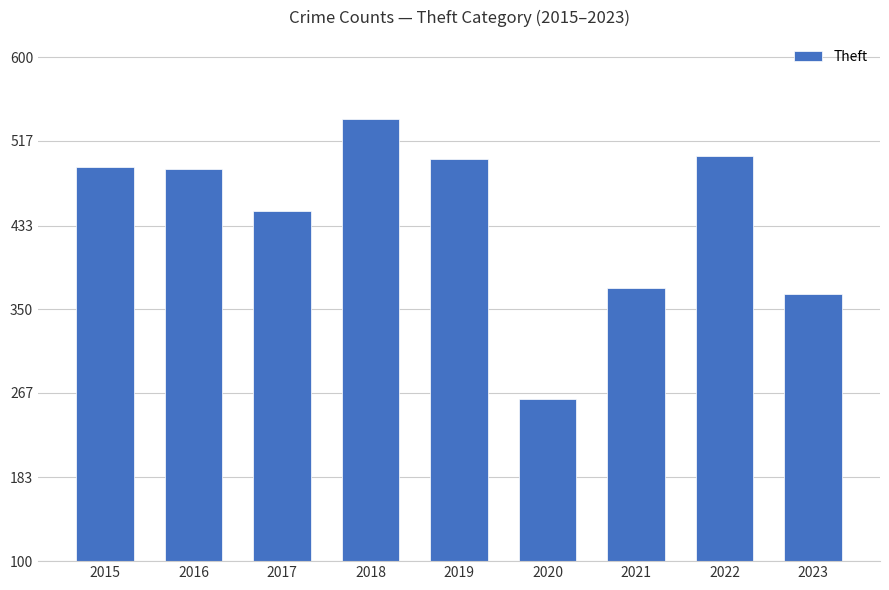

Are the bars horizontal?

No